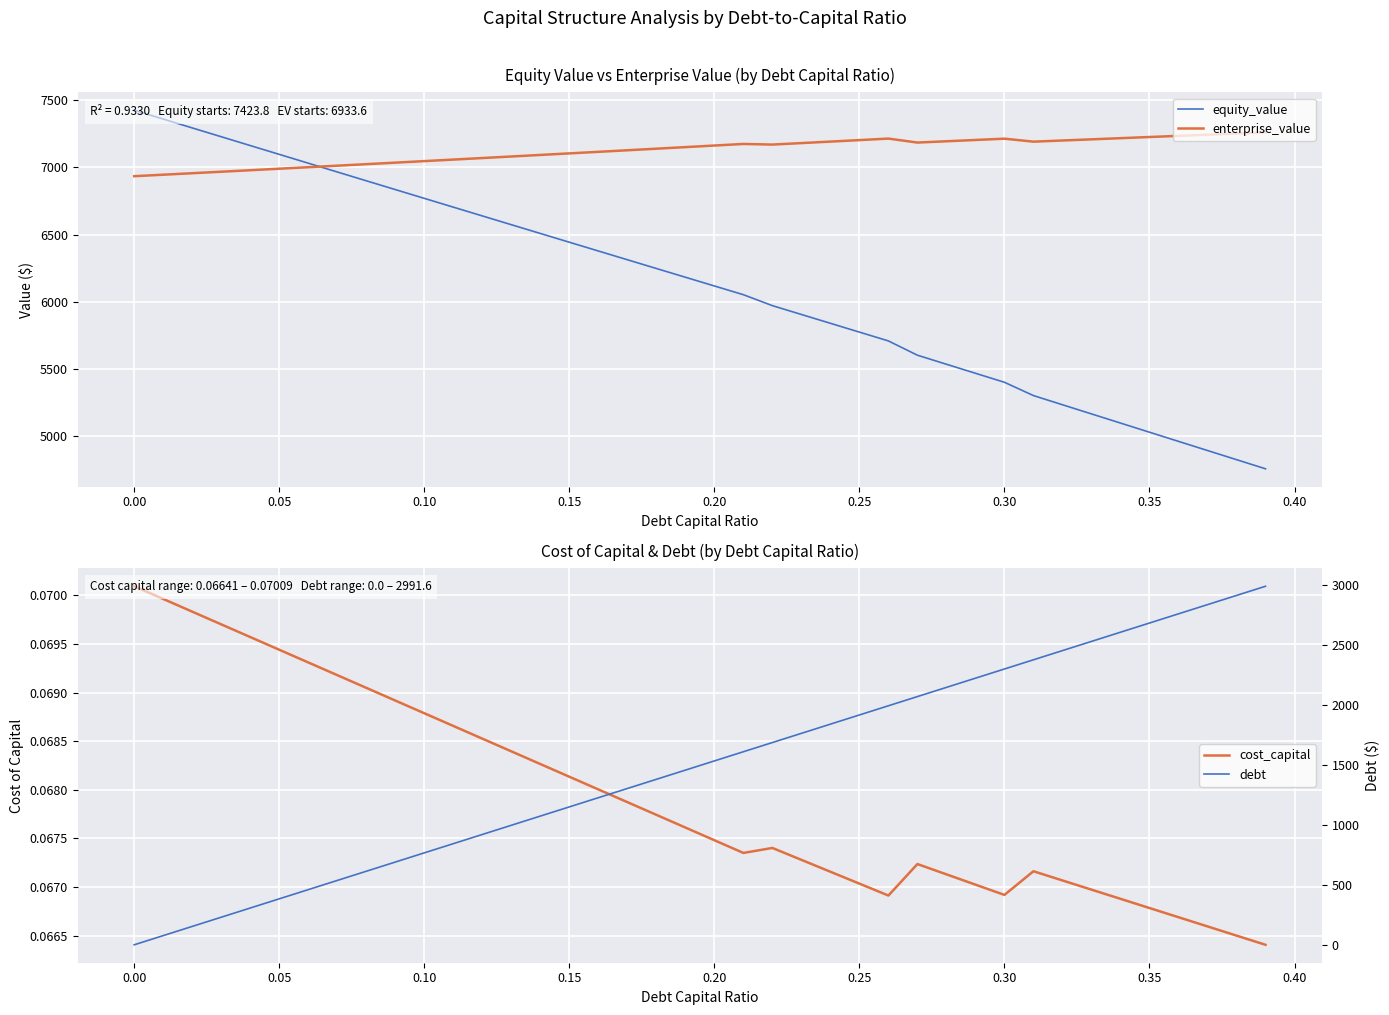

What is the maximum value for enterprise_value?

7259.7